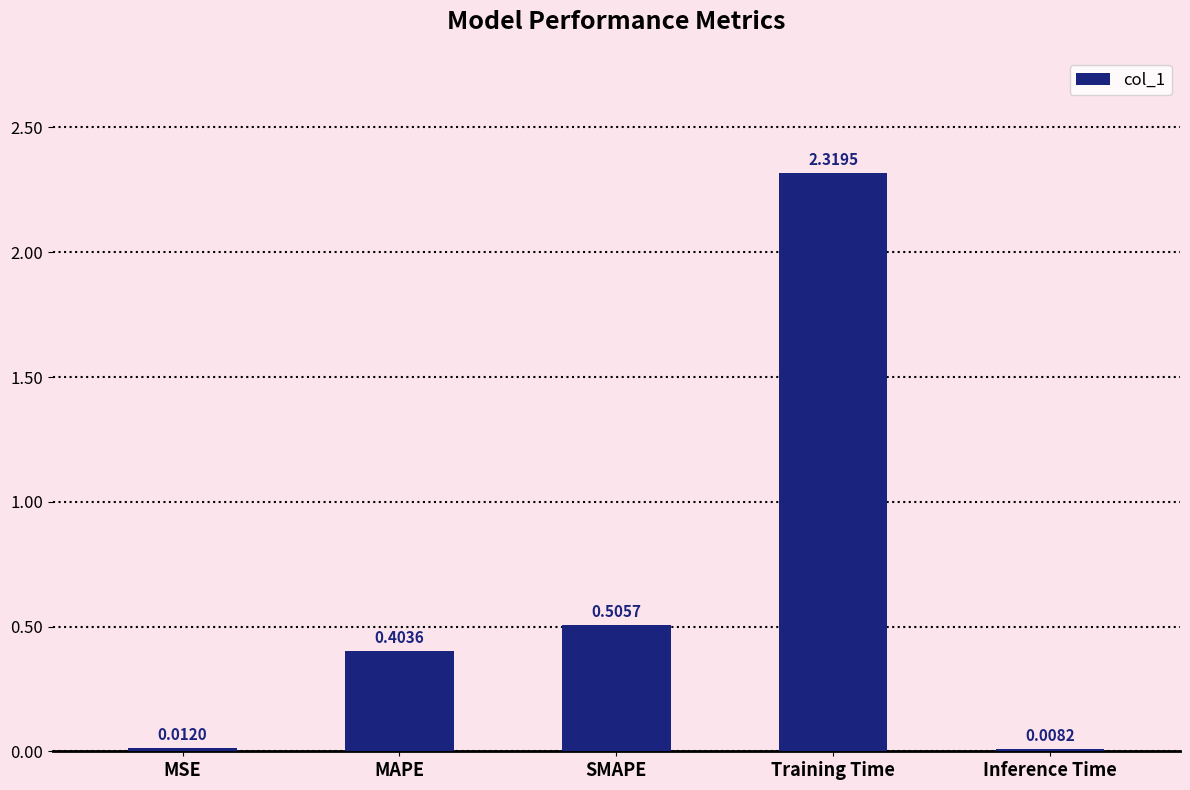

At which label is the value closest to 1?

SMAPE